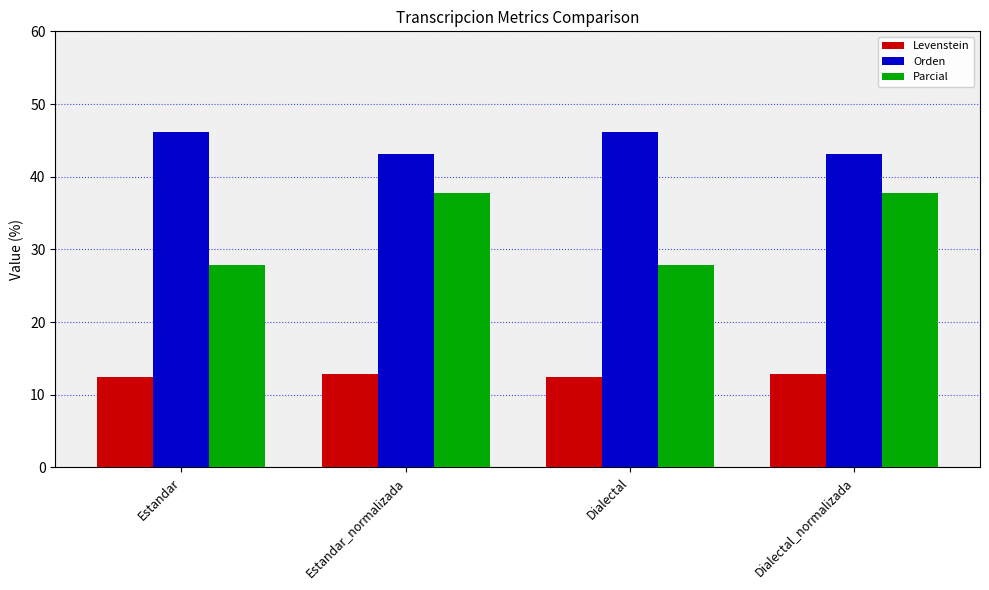

The value of Orden at Dialectal_normalizada is 24.2. True or false?

False